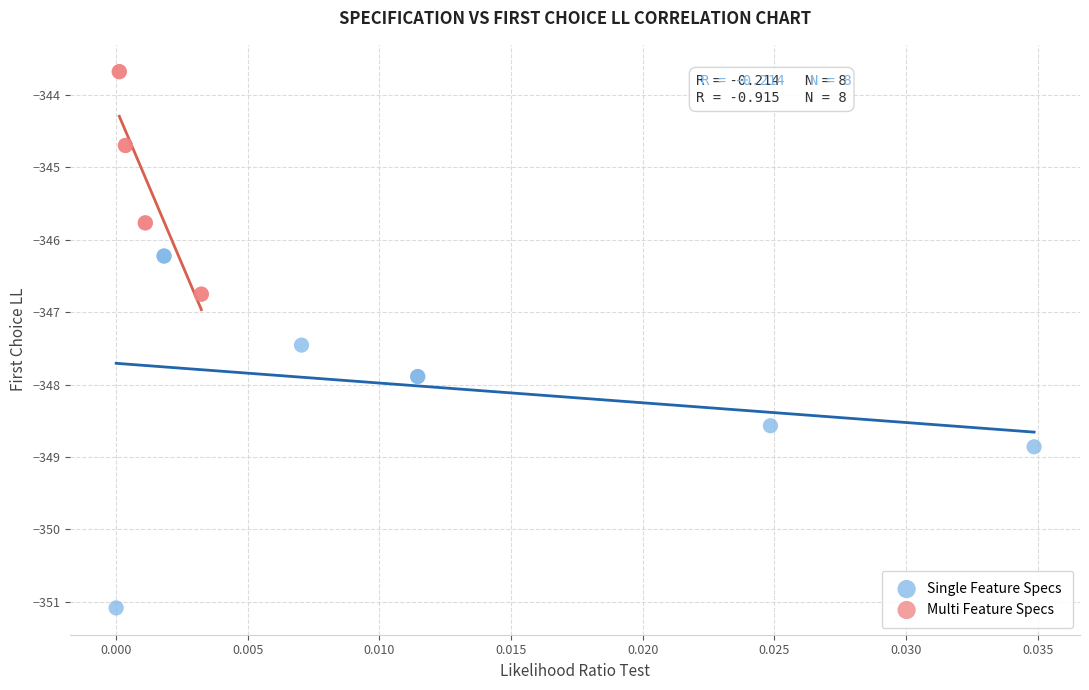

Which series reaches the maximum Y coordinate?

Multi Feature Specs